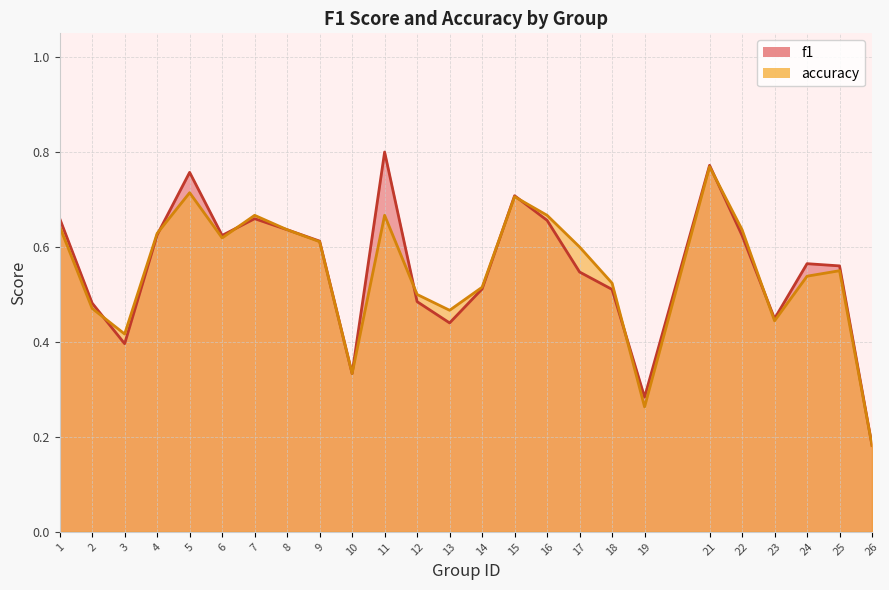

At which label does accuracy reach its minimum?

26